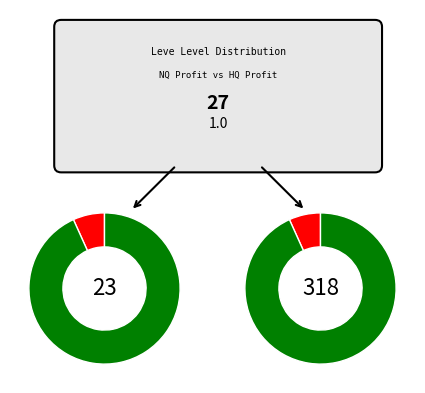

Does 15 represent more than half of the total?

No